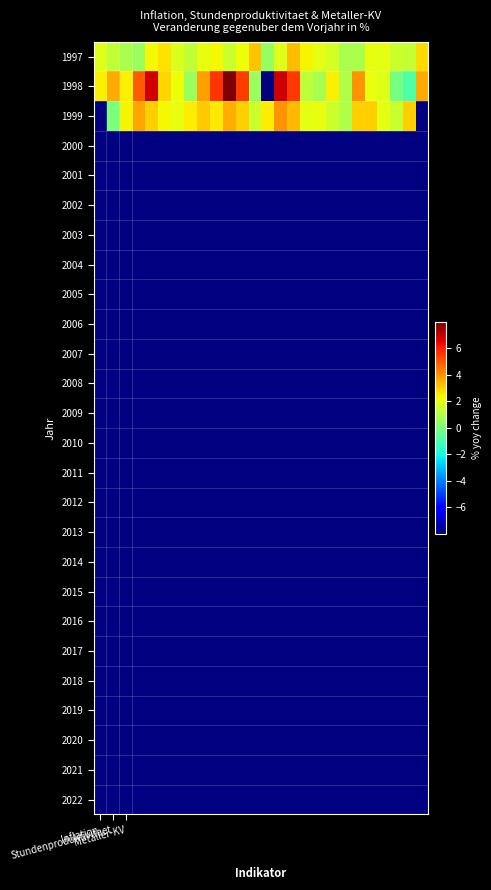

At how many categories does at least one series exceed 2?

23